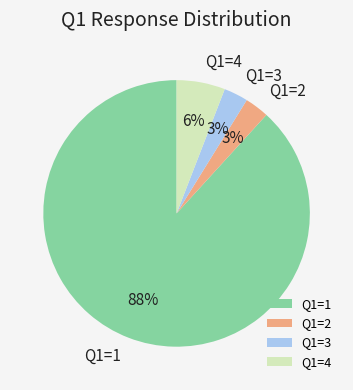

Is there any slice that represents more than half of the pie?

Yes